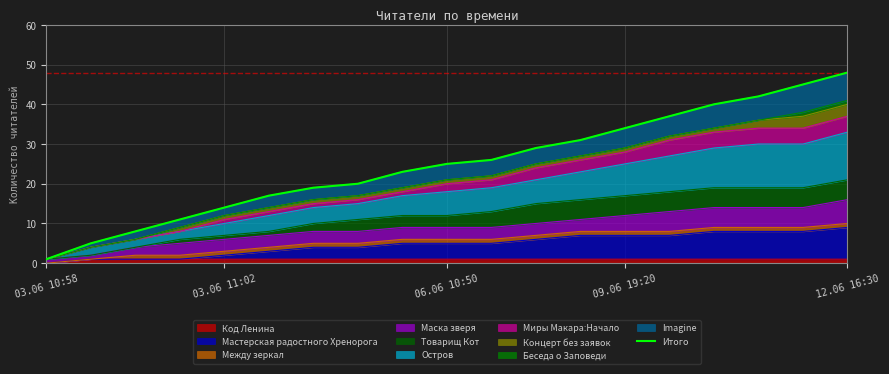

What is the ratio of the value at 6 to the value at 17?

0.4